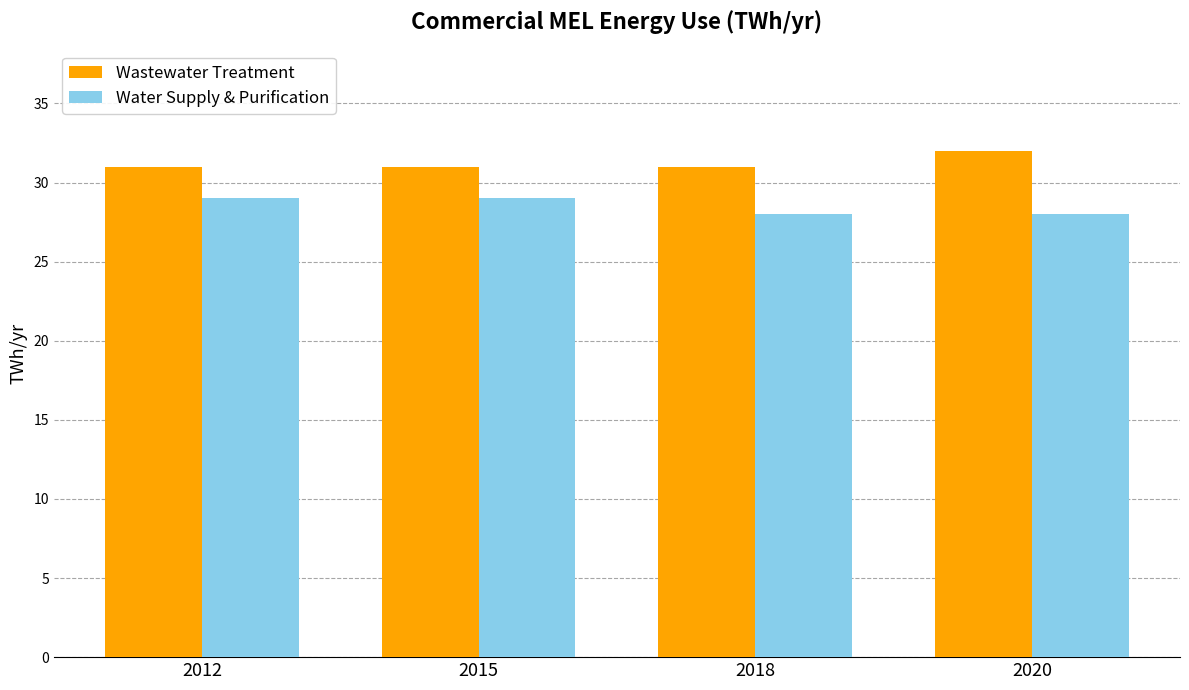

What is the minimum value shown in the chart?

28